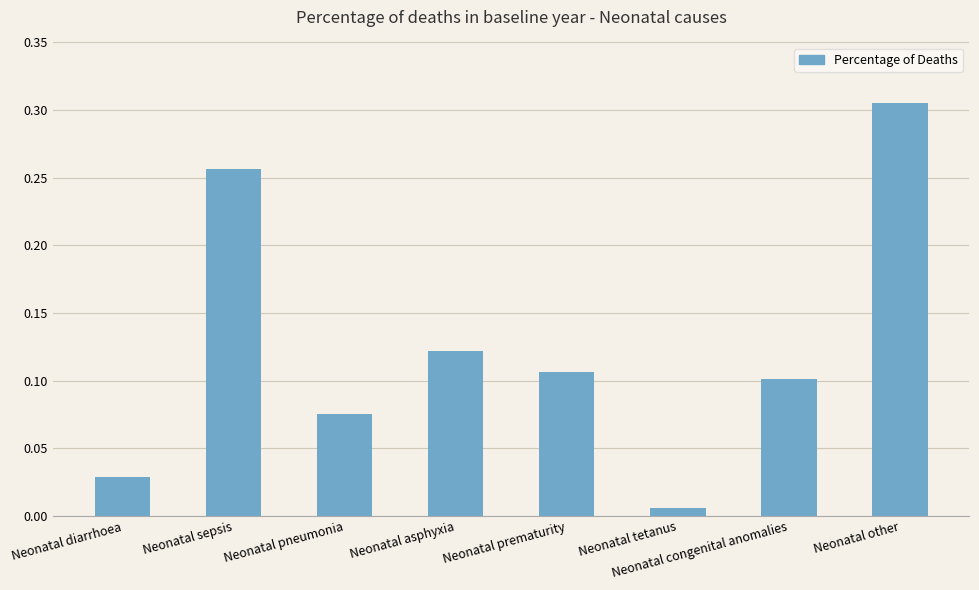

Rank the categories by value from highest to lowest.

Neonatal other, Neonatal sepsis, Neonatal asphyxia, Neonatal prematurity, Neonatal congenital anomalies, Neonatal pneumonia, Neonatal diarrhoea, Neonatal tetanus